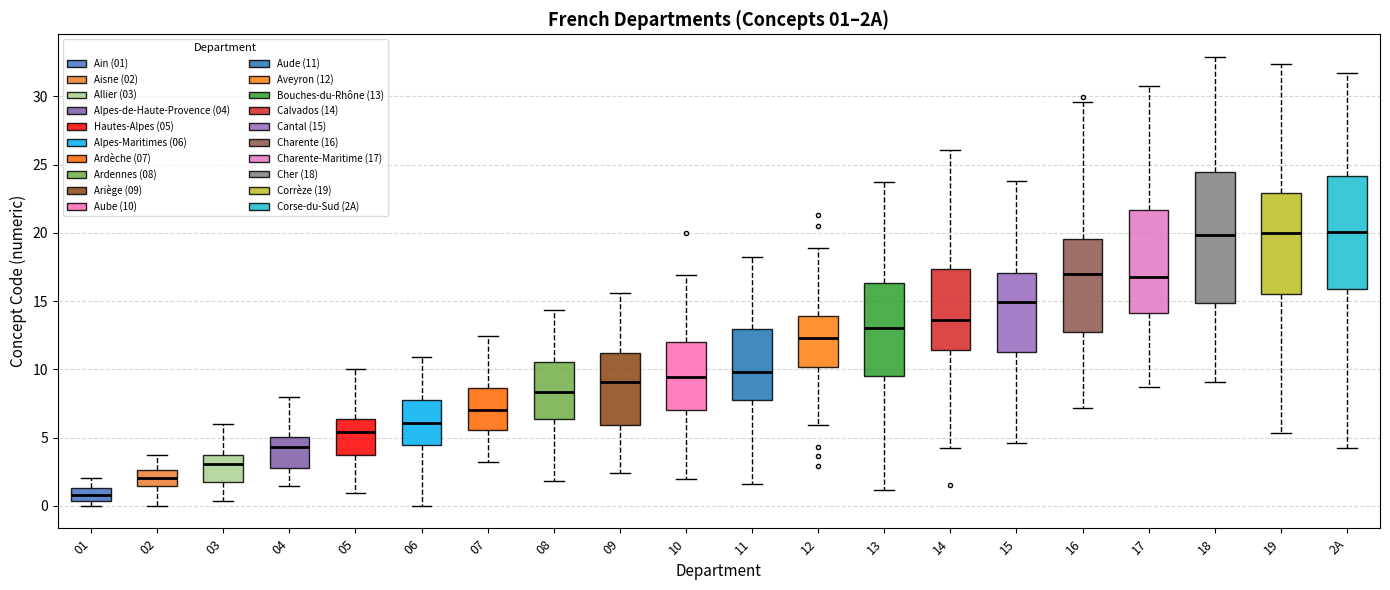

Which box is the tallest, from its lower edge to its upper edge?

18